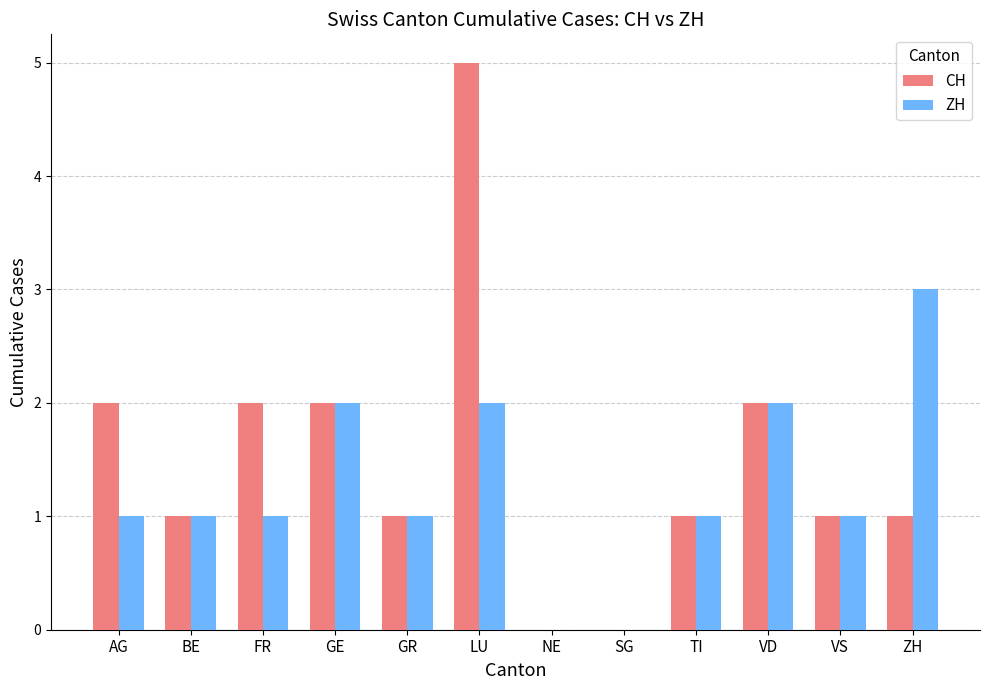

What is the spread (max minus min) of values at LU?

3